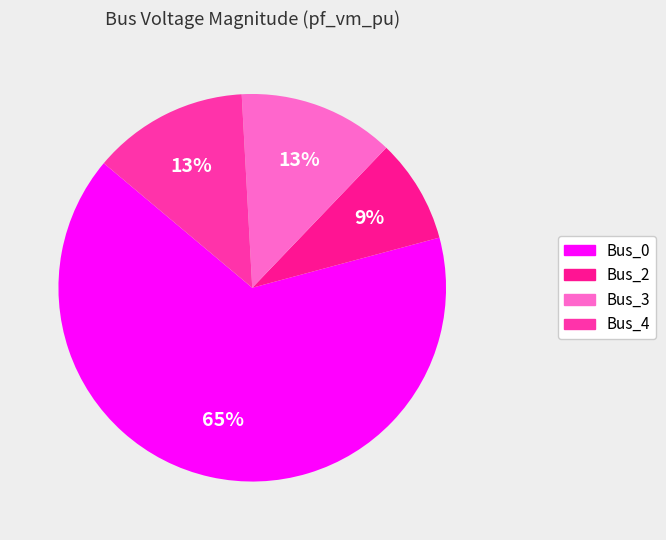

Does Bus_0 represent more than half of the total?

Yes